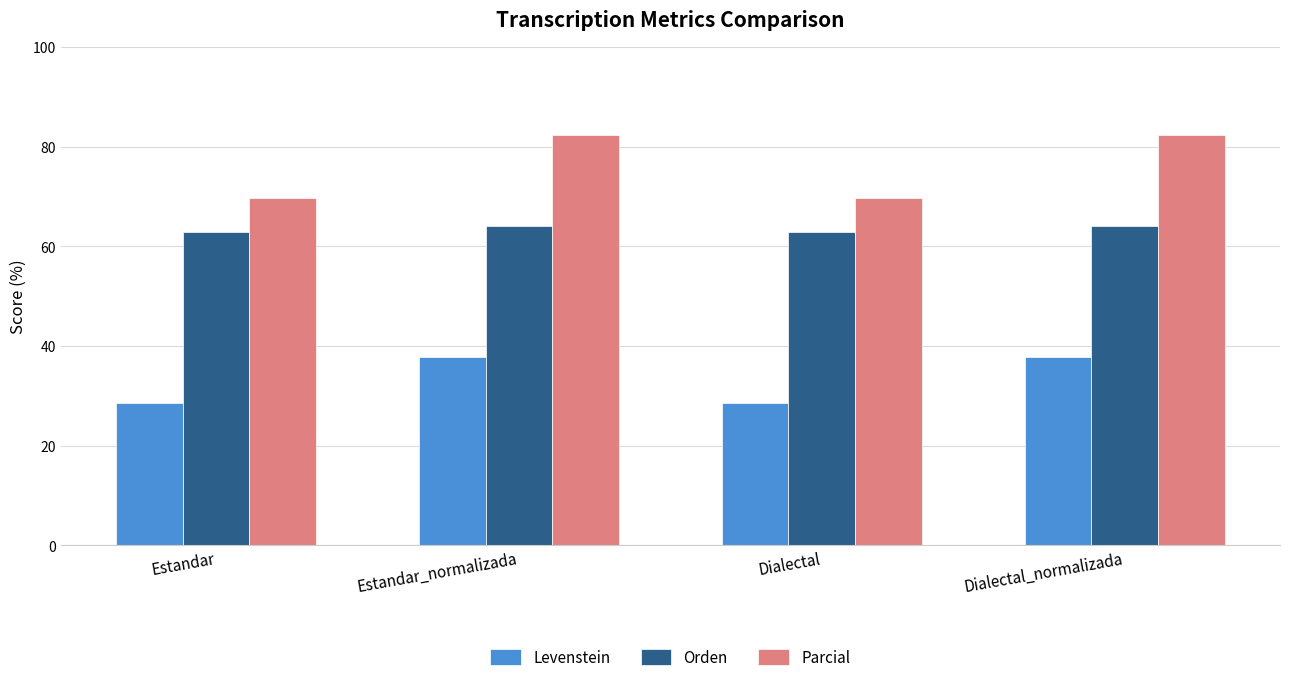

What is the sum of all Parcial values?

304.2